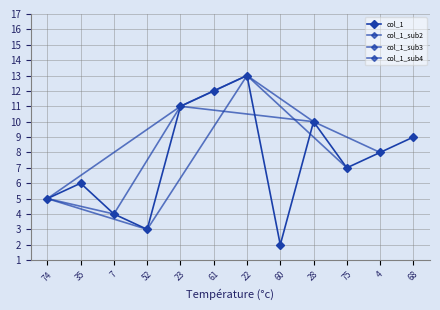

What is the sum of all values?

90.0